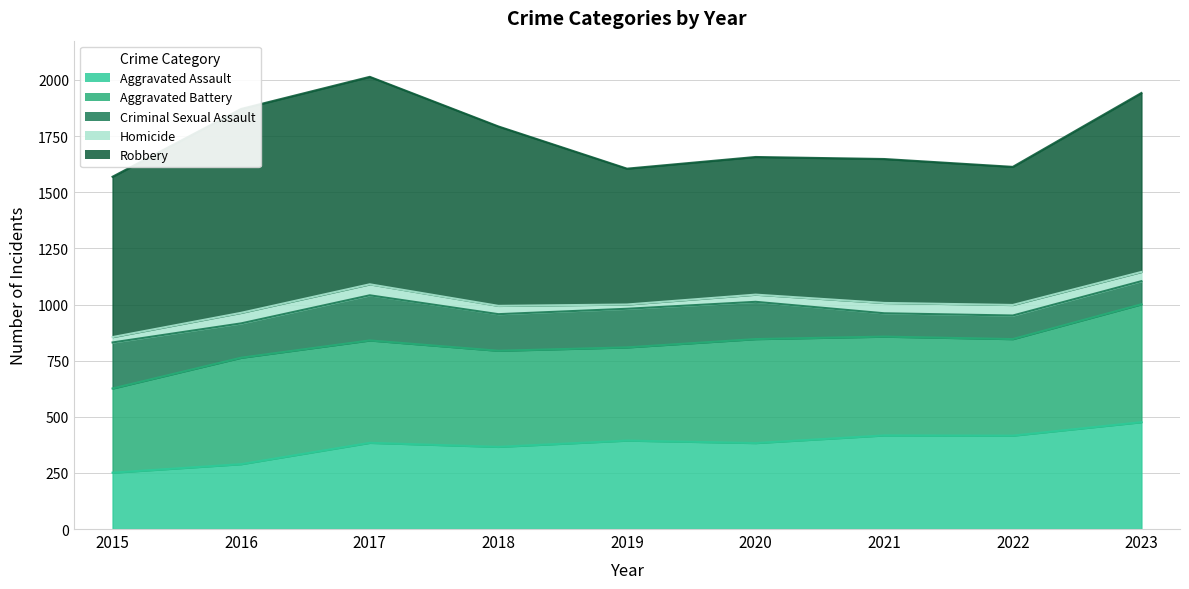

At how many categories does at least one series exceed 300?

9